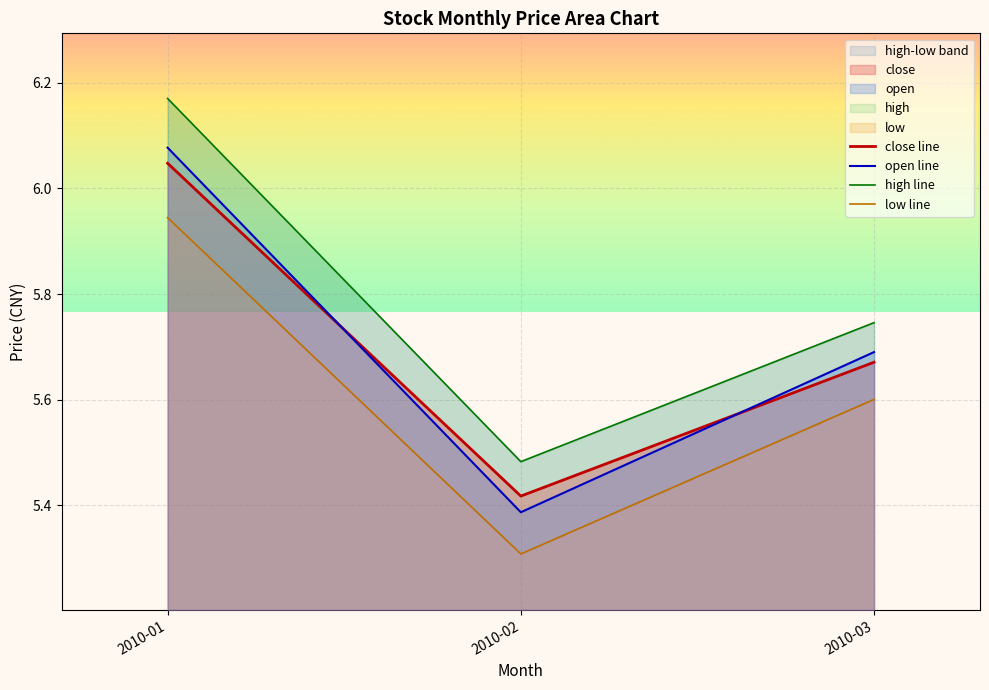

The low line series shows 7.9 at 2010-03. True or false?

False